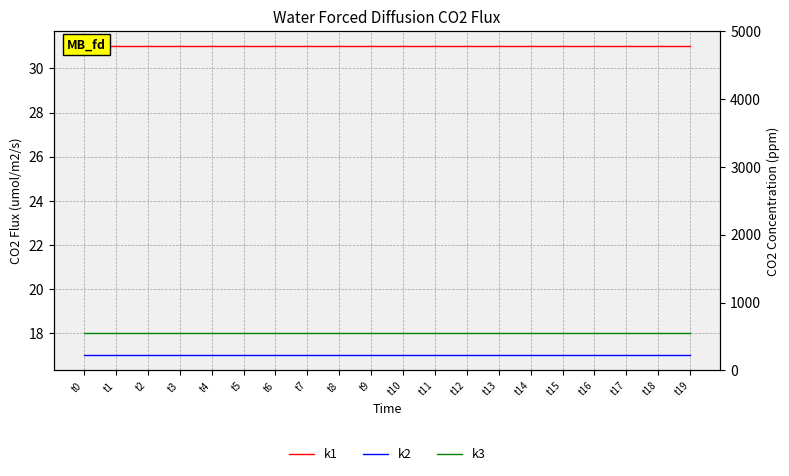

At which category is the sum across all series the highest?

t0